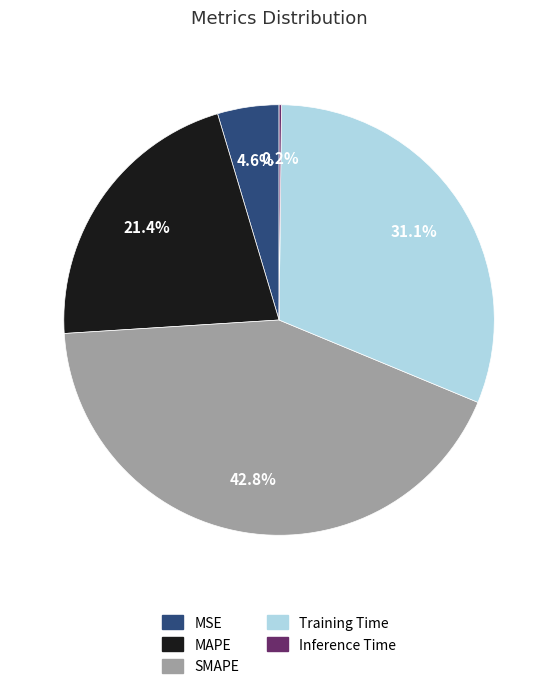

Is there a majority slice in this chart?

No